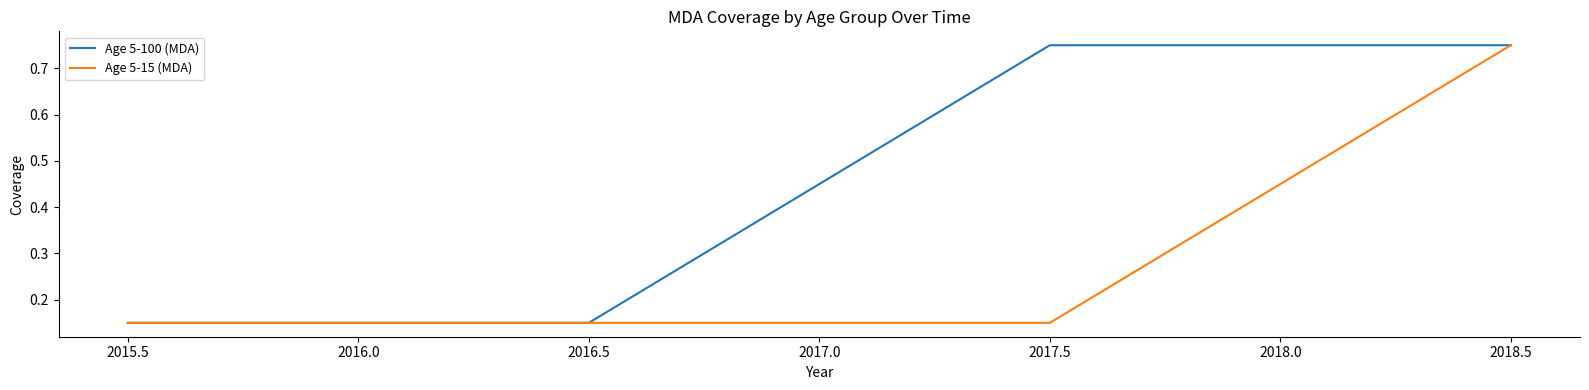

Which series changed the most between 2015.5 and 2017.5?

Age 5-100 (MDA)